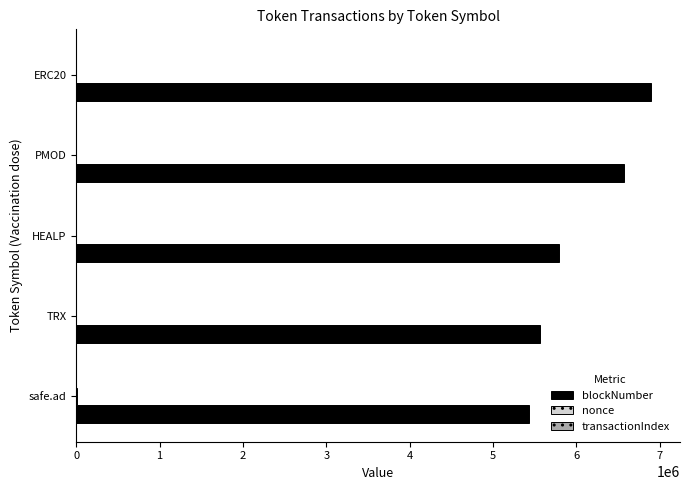

Which series has the largest total across all categories?

blockNumber